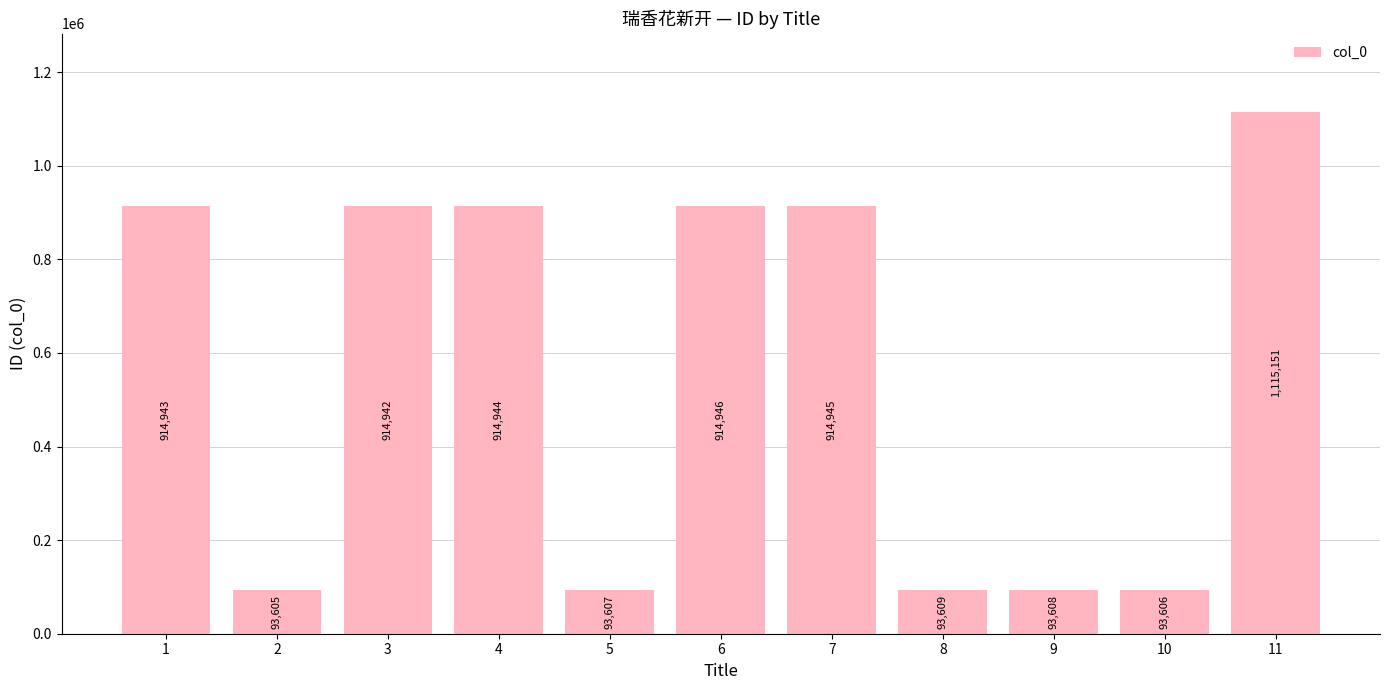

Which label corresponds to the smallest value in the chart?

2